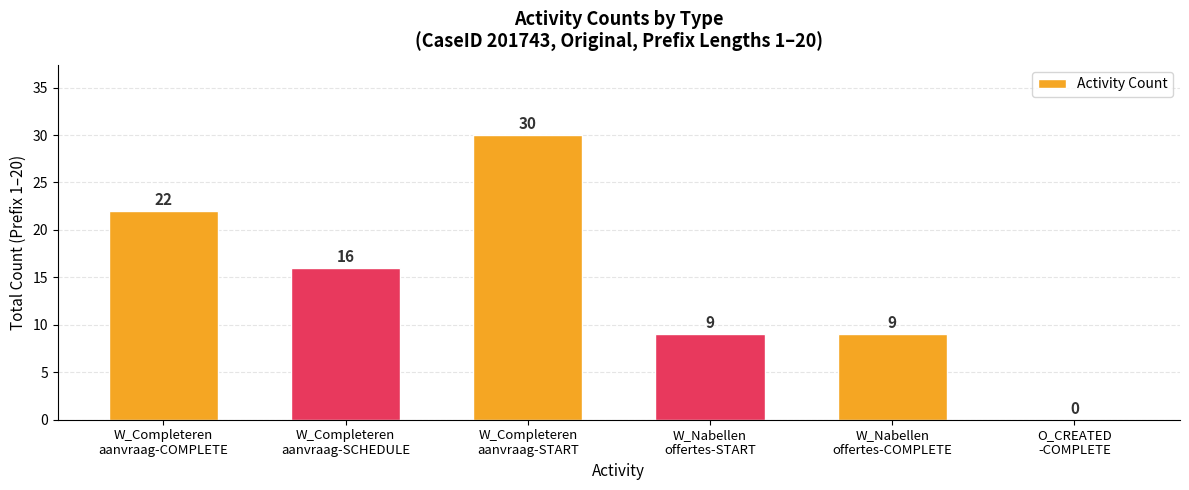

How many values are above zero?

5